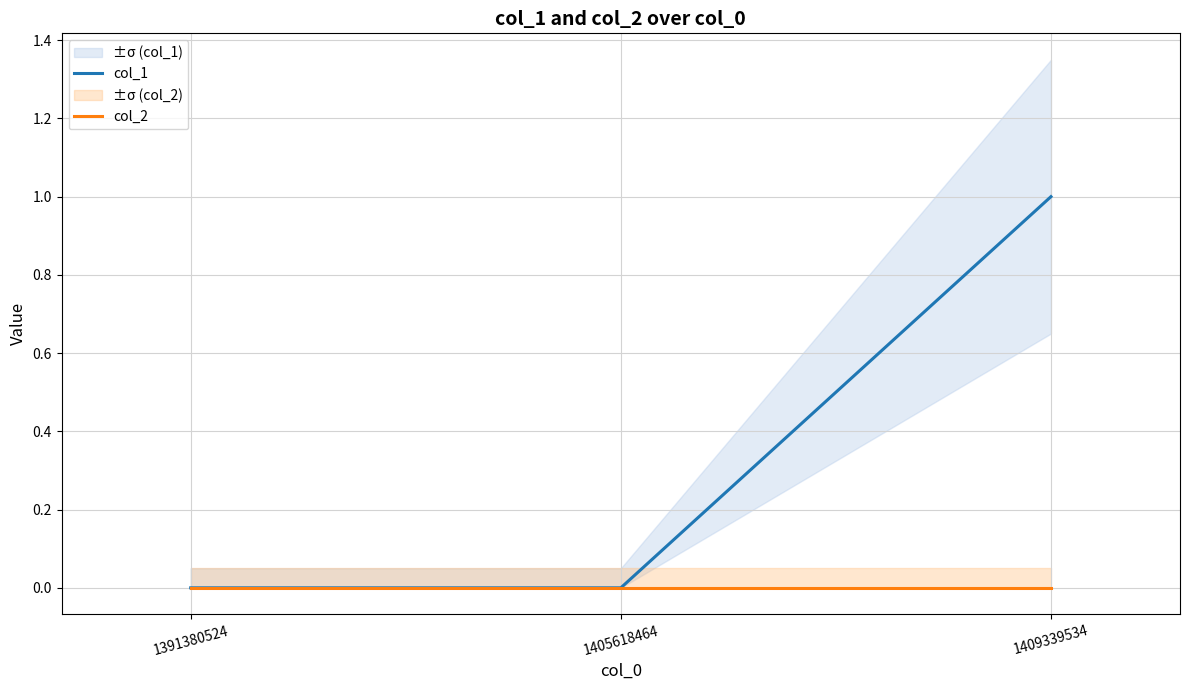

Rank the series by their average value, from lowest to highest.

col_2, col_1